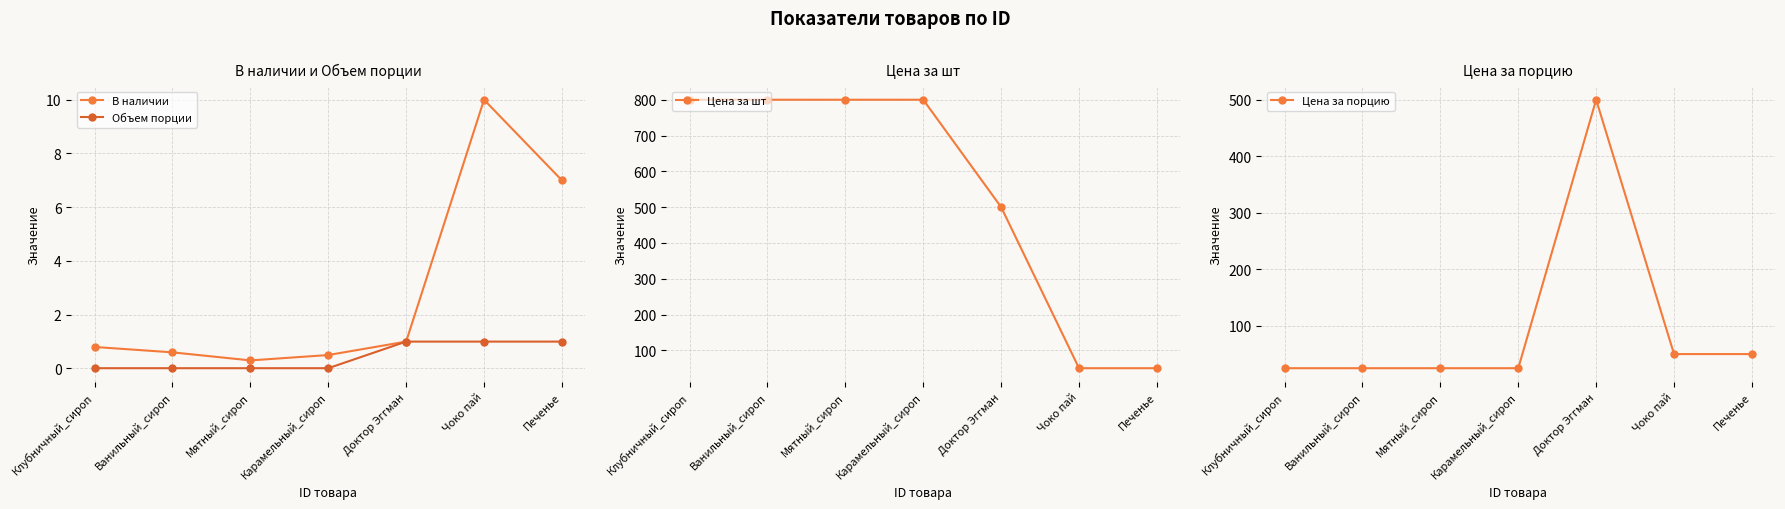

What are all the series names shown in the legend?

В наличии, Объем порции, Цена за шт, Цена за порцию